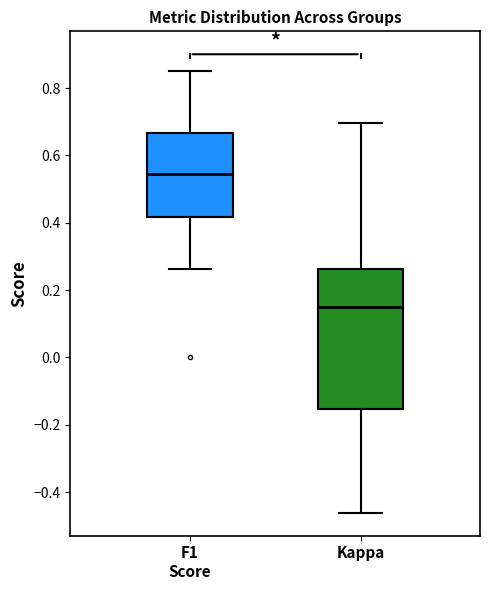

Which box has the lowest median line?

Kappa